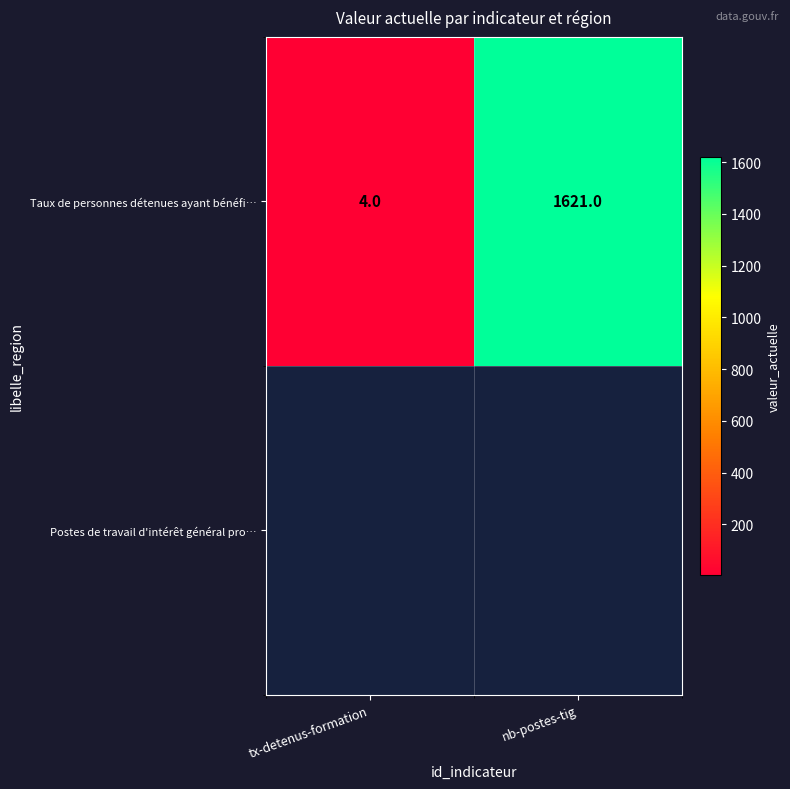

Reading left to right, extract all data points from this chart.

tx-detenus-formation=4	nb-postes-tig=1621